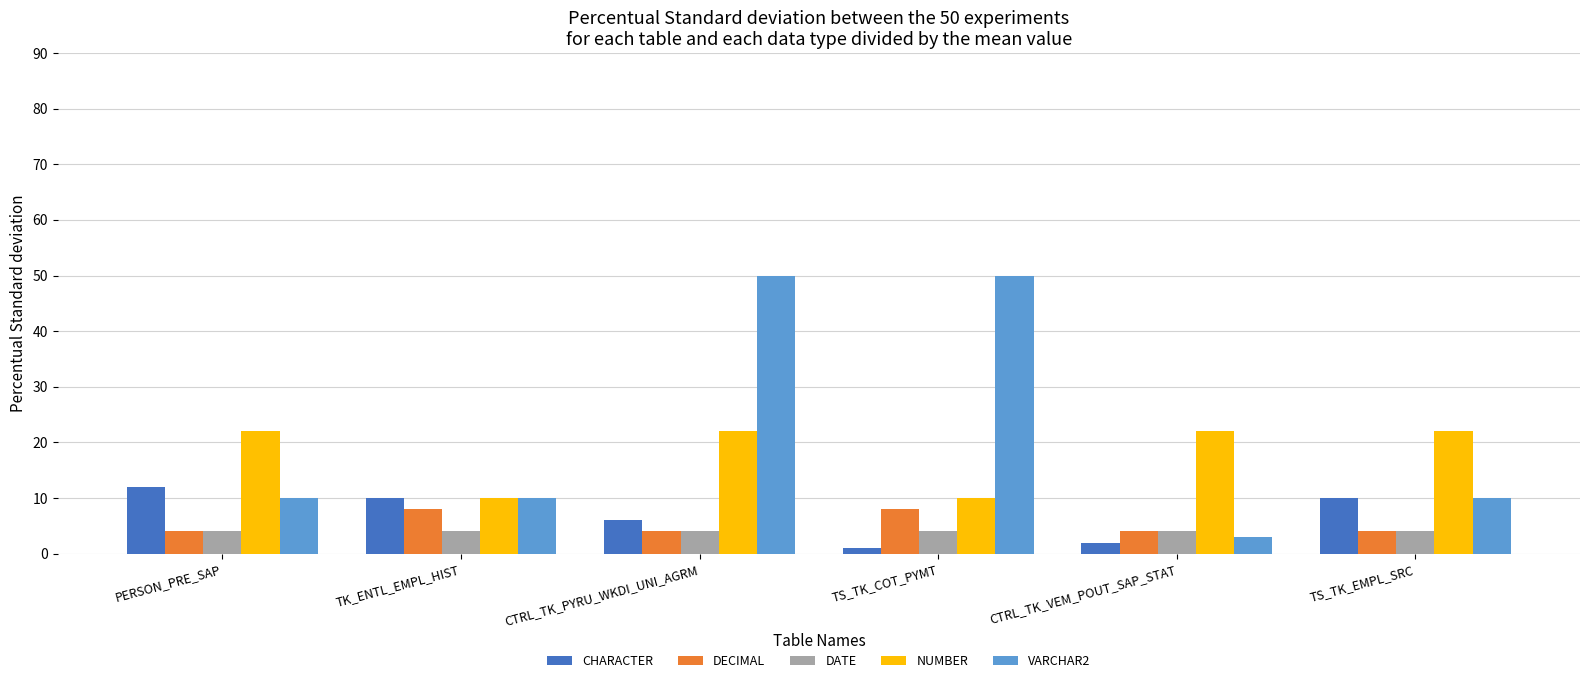

The value of DATE at TS_TK_EMPL_SRC is 4. True or false?

True